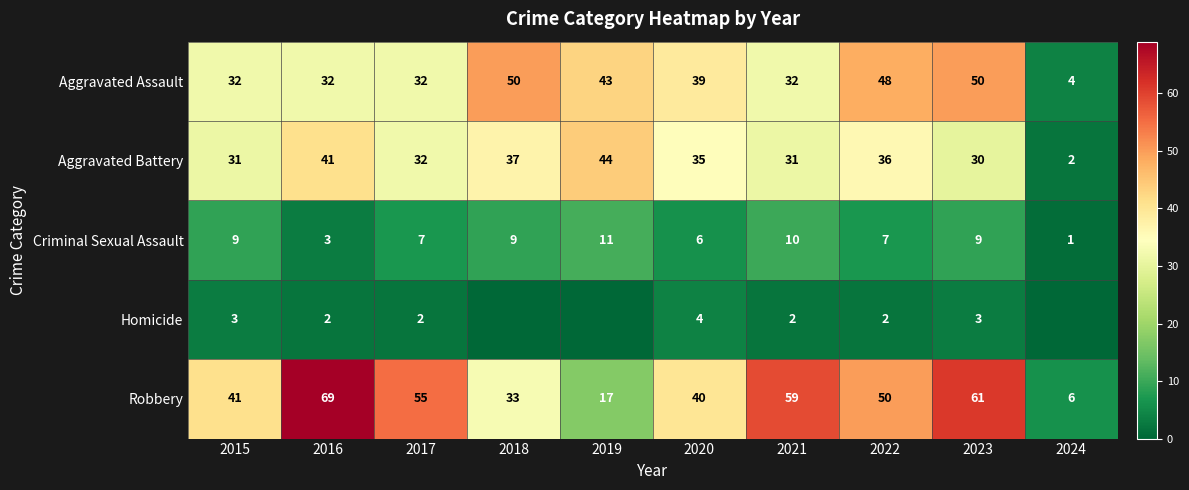

What is the approximate value of Robbery at 2017?

55